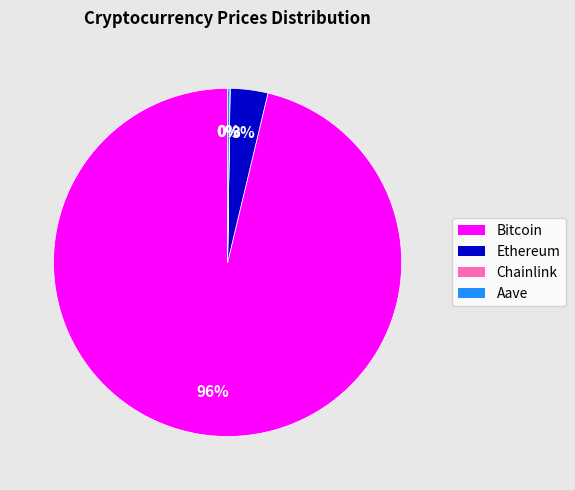

Does any single category account for the majority?

Yes